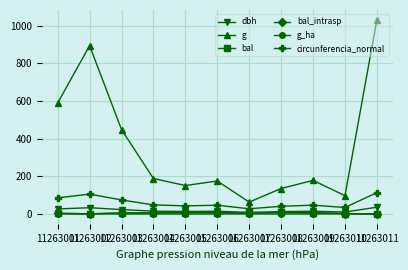

Does the chart have visible grid lines?

Yes